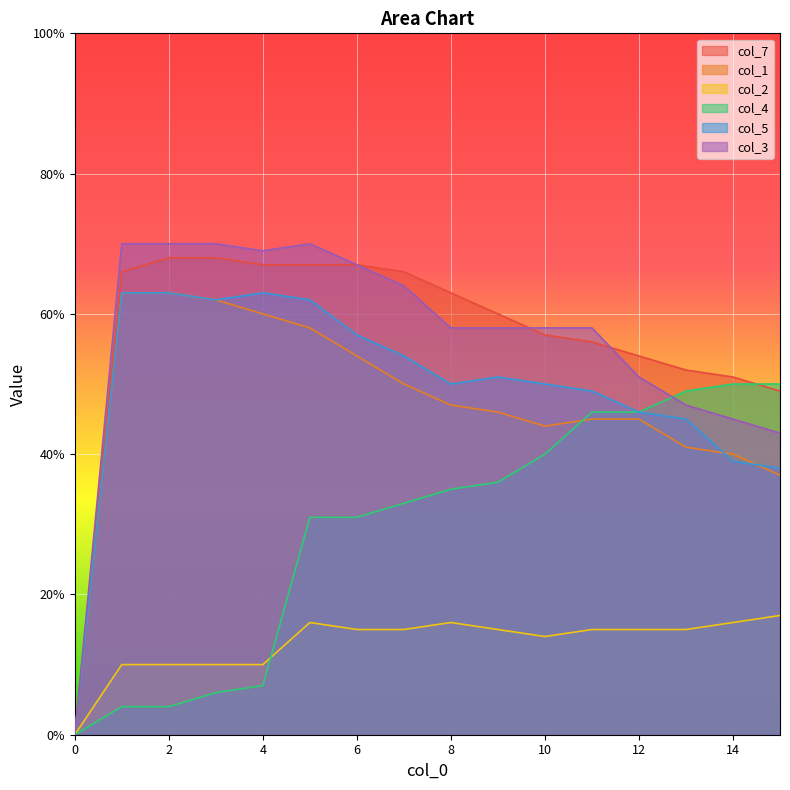

Is it true that col_2 equals 10 at 3?

True